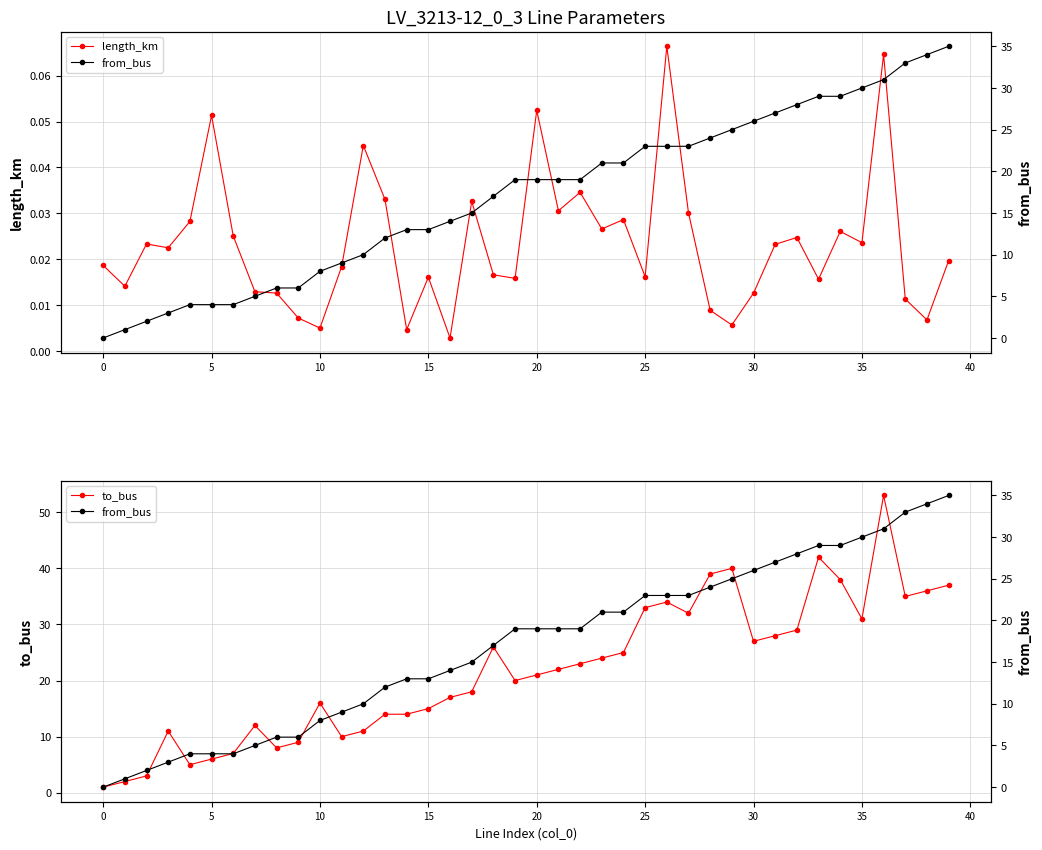

Rank the series by their average value, from lowest to highest.

length_km, from_bus, to_bus